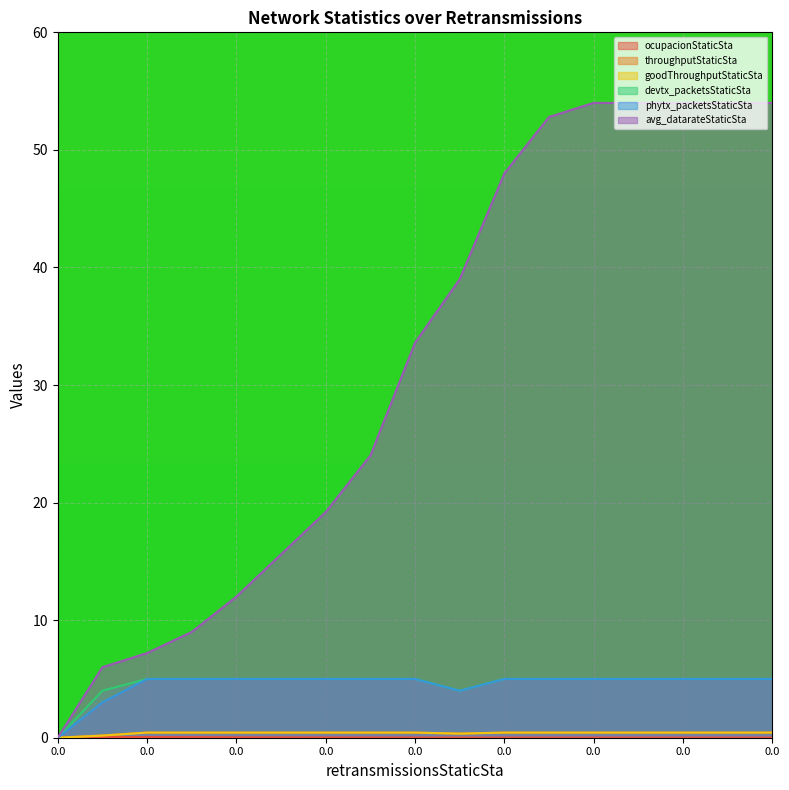

True or false: phytx_packetsStaticSta has a value of 5.0 at 0.0.

True